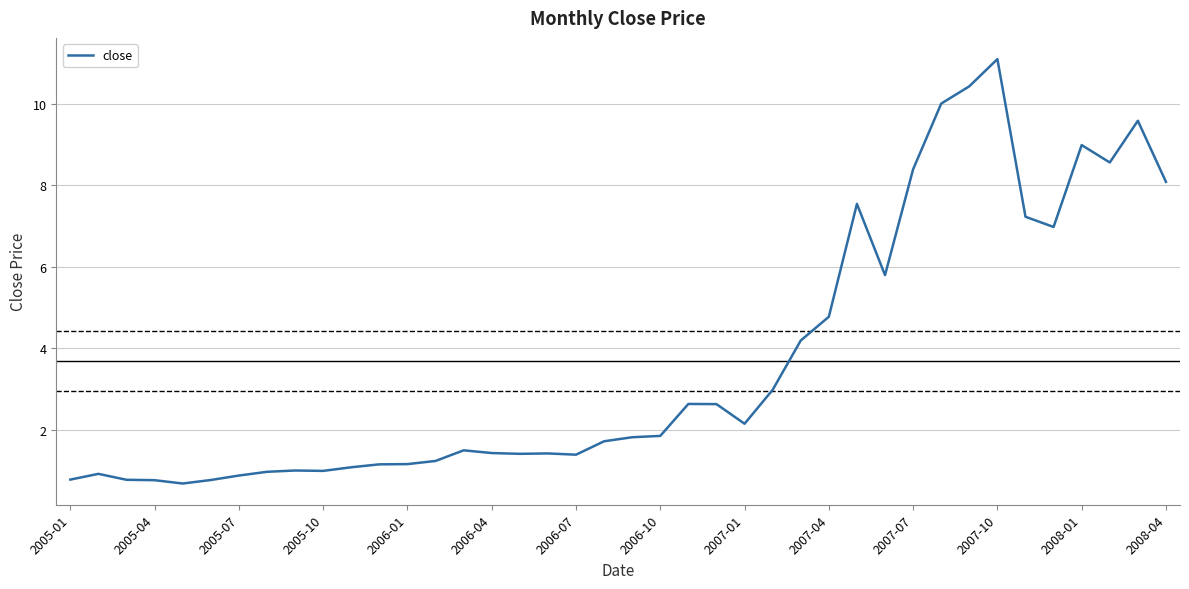

What is the average value?

3.7